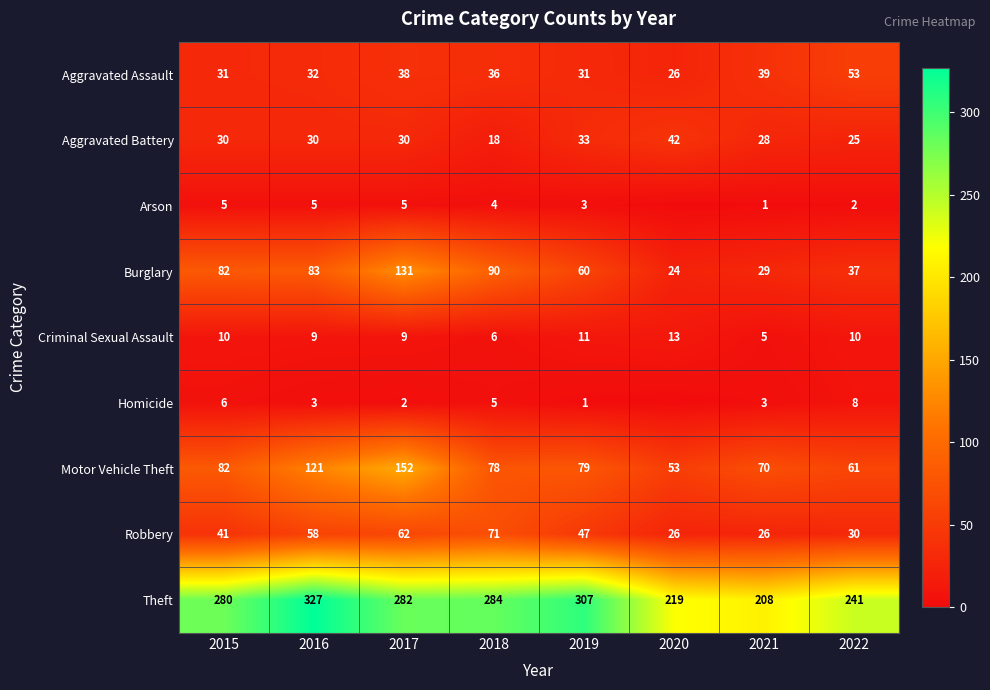

How many Theft values are between 241 and 307?

5